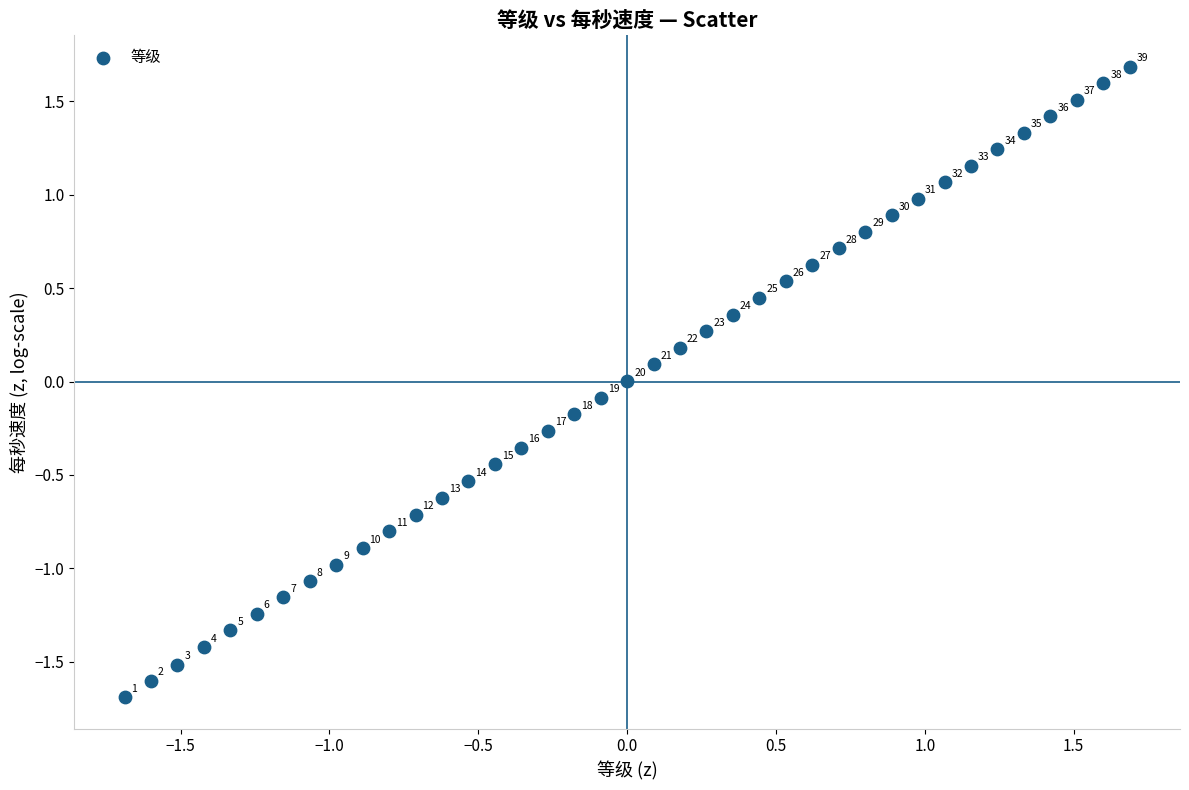

What is the range of X values (max minus min)?

3.4